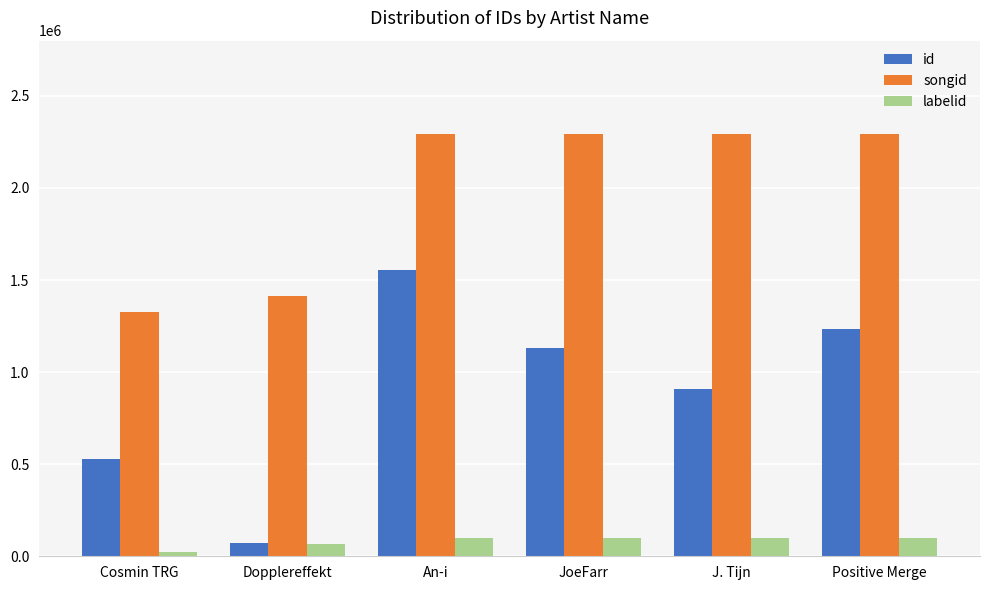

List the series in order of their overall mean, lowest first.

labelid, id, songid